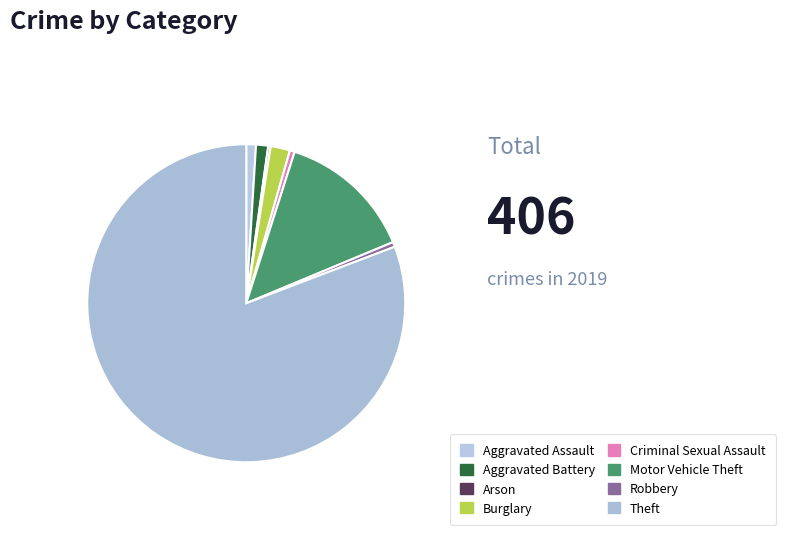

The Aggravated Battery slice represents 11% of the pie. True or false?

False